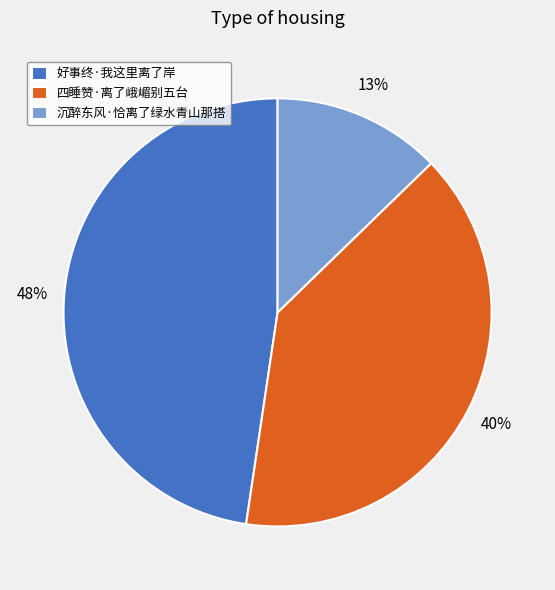

Which category has the smallest portion of the pie?

沉醉东风·恰离了绿水青山那搭